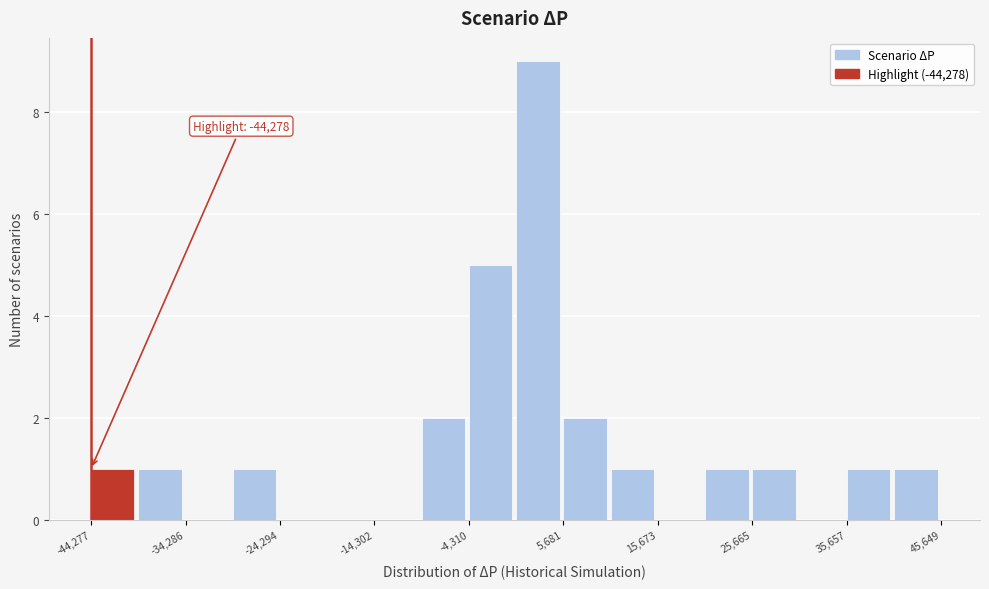

Which range on the x-axis has the tallest bar?

1000 to 6000